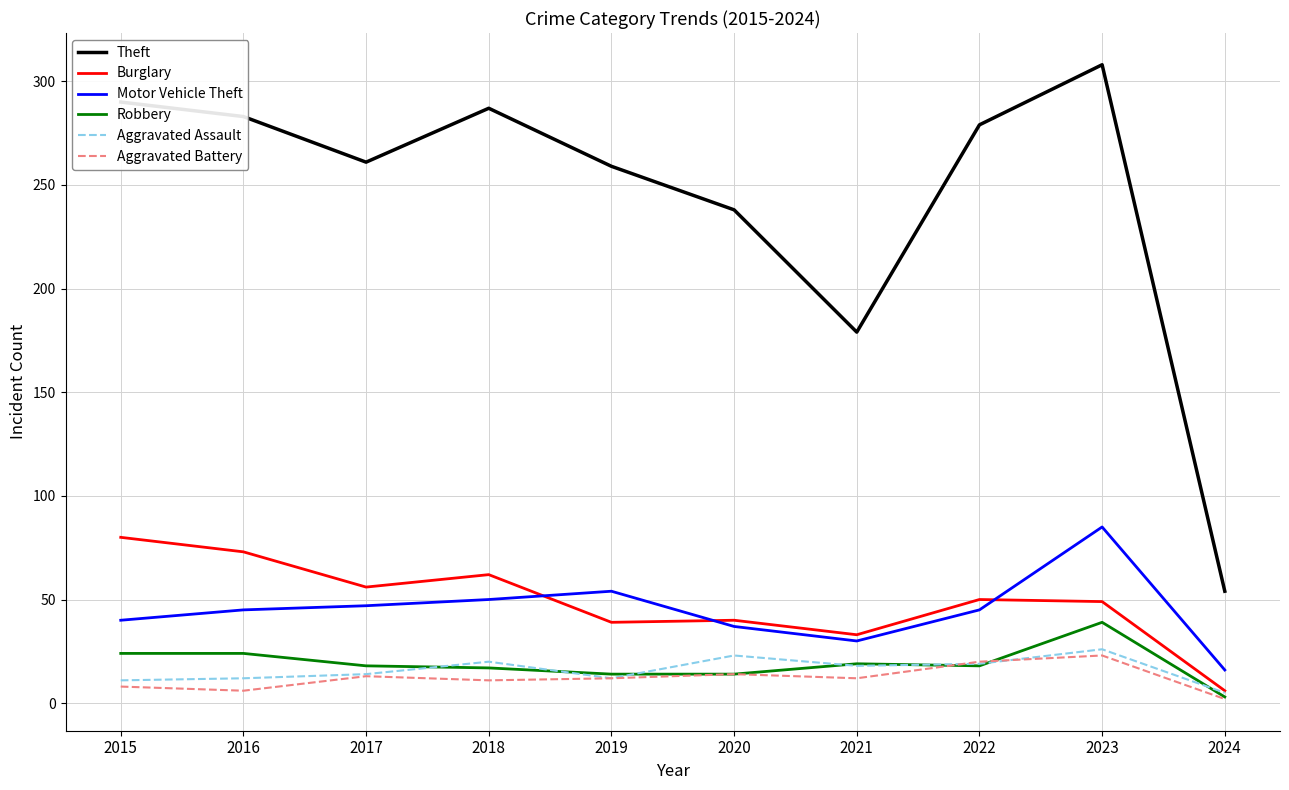

Which series has the largest range (max minus min)?

Theft